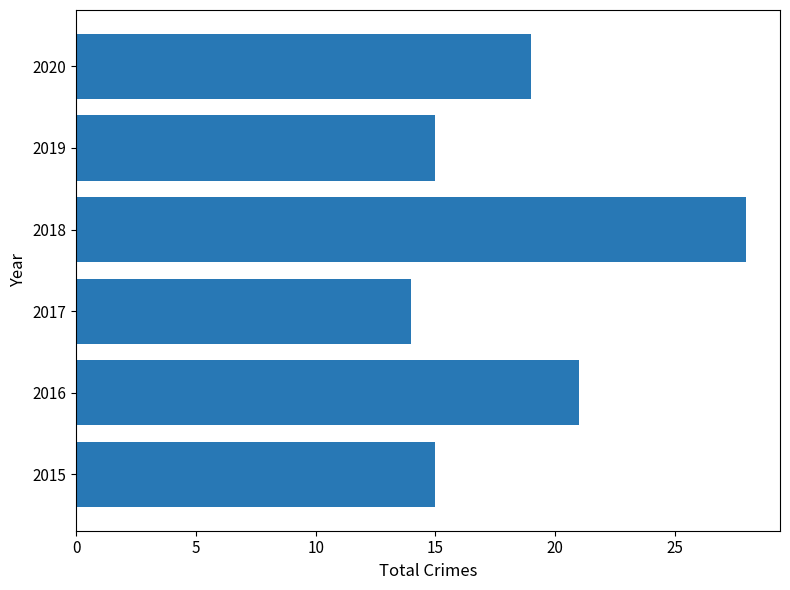

Between 2020 and 2017, which is larger?

2020